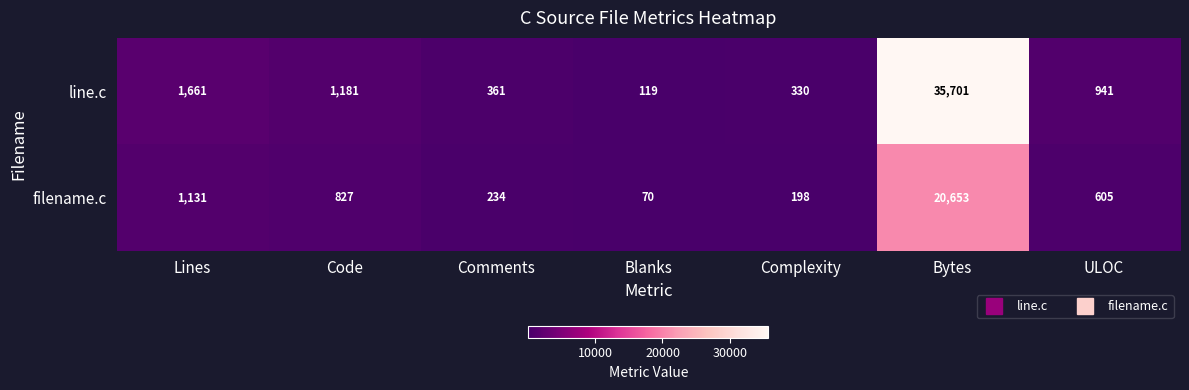

Is it true that filename.c equals 325 at Complexity?

False